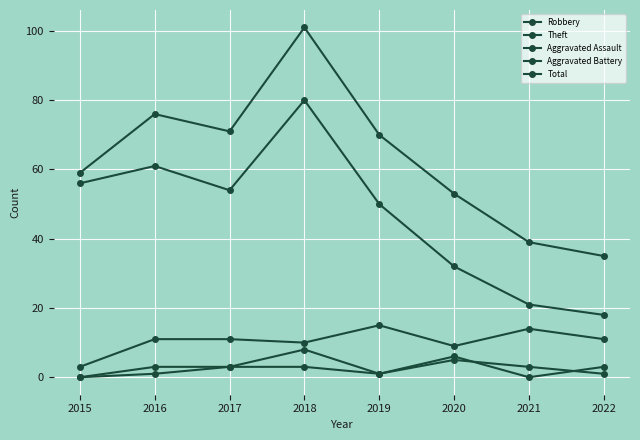

Between 2015 and 2016, which series saw the biggest shift?

Total